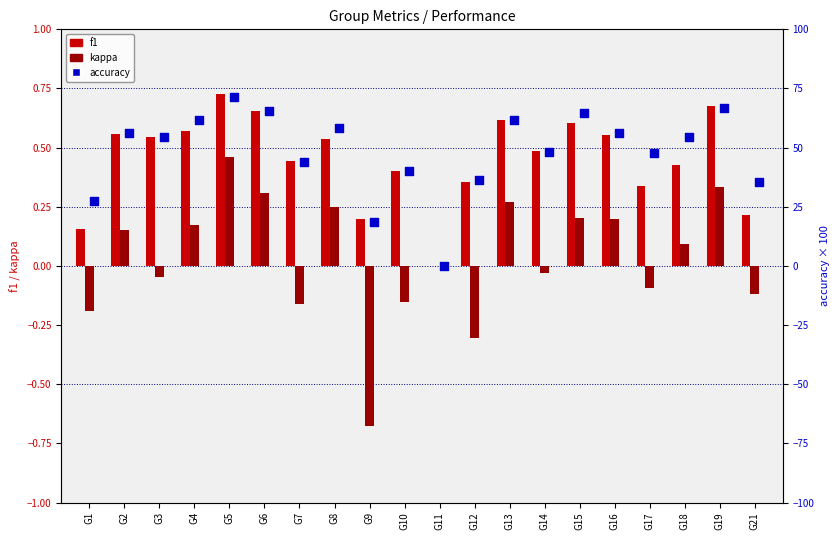

Which series contains the lowest Y value?

kappa